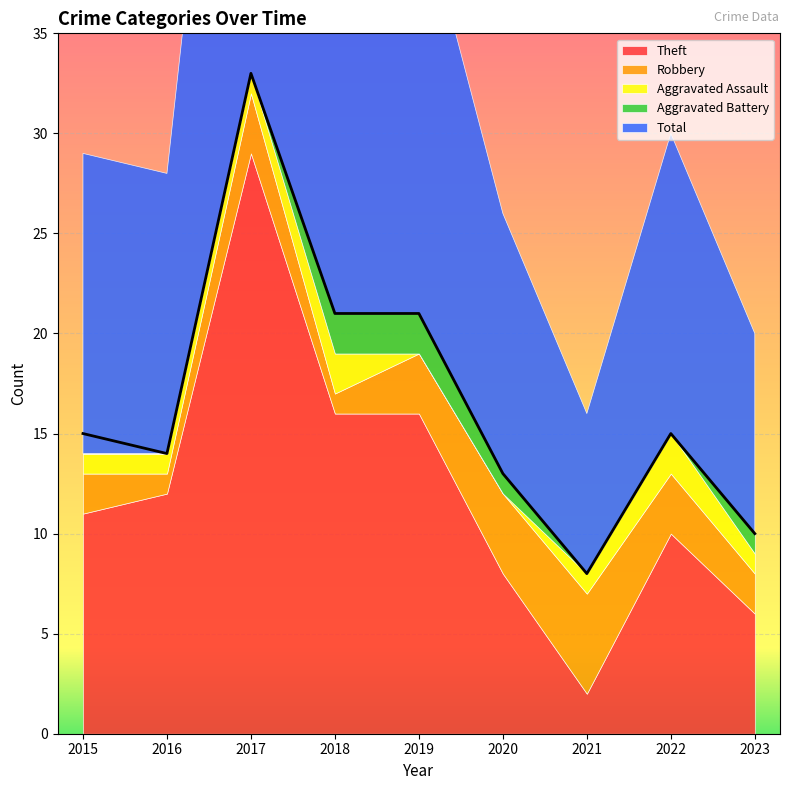

What is the sum of all Aggravated Assault values?

9